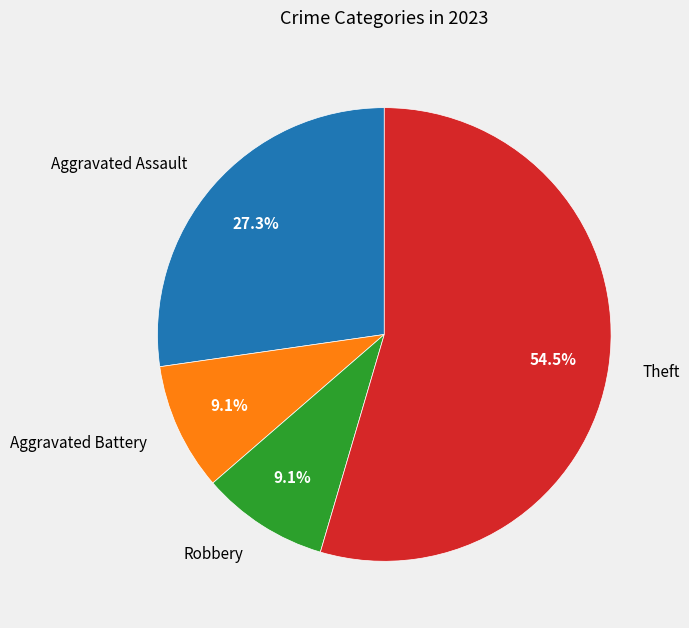

How many slices are in this pie chart?

4